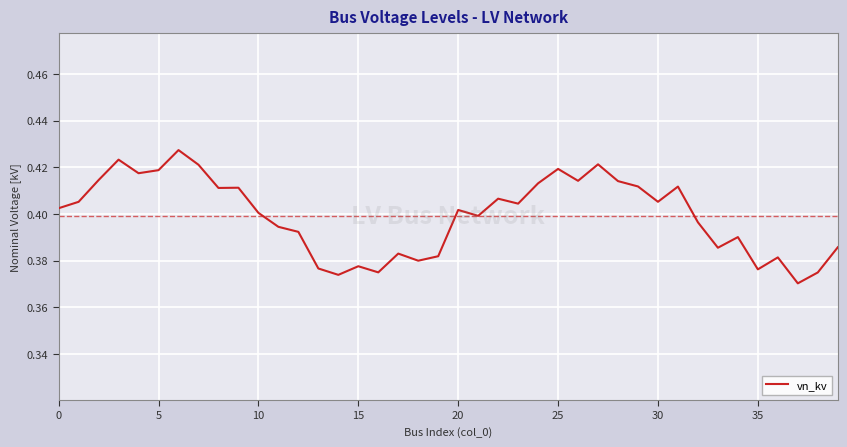

Reading left to right, list all the values displayed in this chart.

0.4	0.4	0.4	0.4	0.4	0.4	0.4	0.4	0.4	0.4	0.4	0.4	0.4	0.4	0.4	0.4	0.4	0.4	0.4	0.4	0.4	0.4	0.4	0.4	0.4	0.4	0.4	0.4	0.4	0.4	0.4	0.4	0.4	0.4	0.4	0.4	0.4	0.4	0.4	0.4